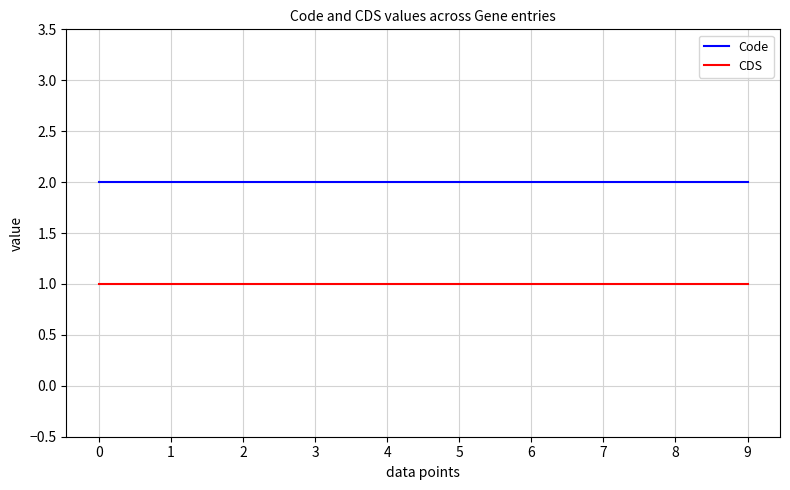

What is the sum of all CDS values?

10